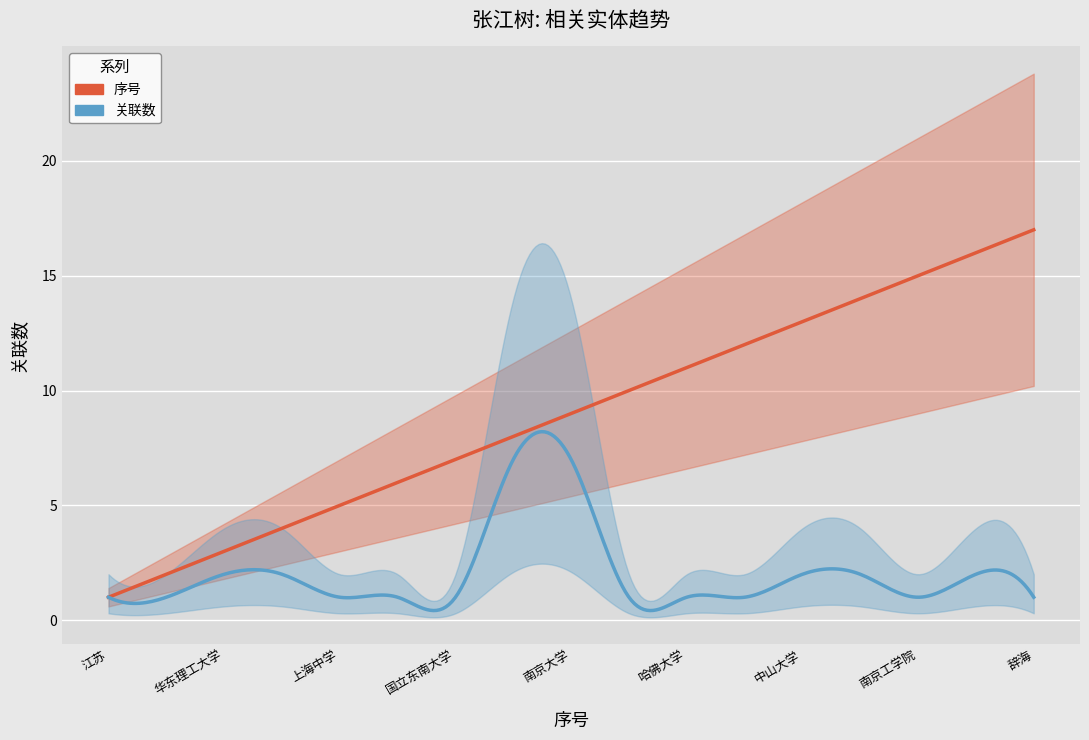

Rank the series by their average value, from highest to lowest.

序号, 关联数